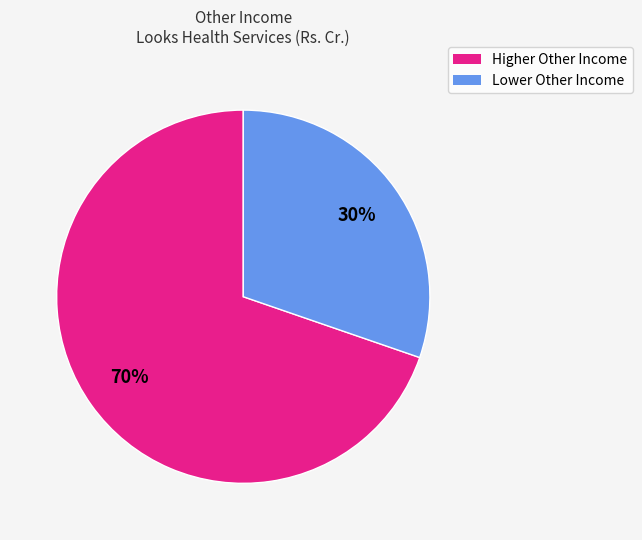

To the nearest percent, what is the average slice percentage?

50%